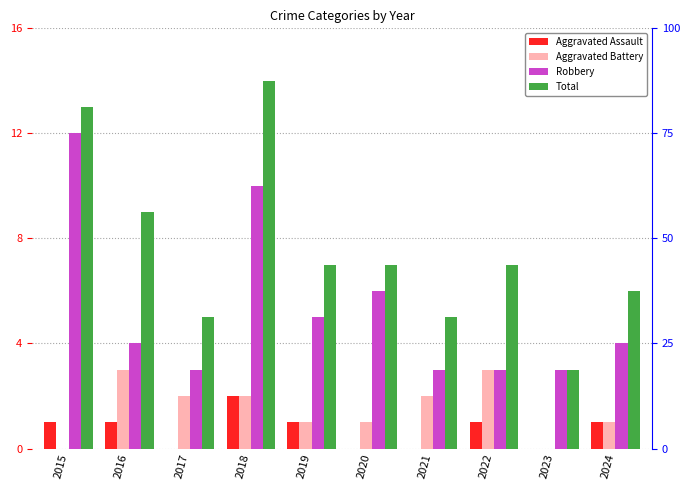

Reading right to left, what are all the values shown in this chart?

Aggravated Assault: 1	0	1	0	0	1	2	0	1	1
Aggravated Battery: 1	0	3	2	1	1	2	2	3	0
Robbery: 4	3	3	3	6	5	10	3	4	12
Total: 6	3	7	5	7	7	14	5	9	13